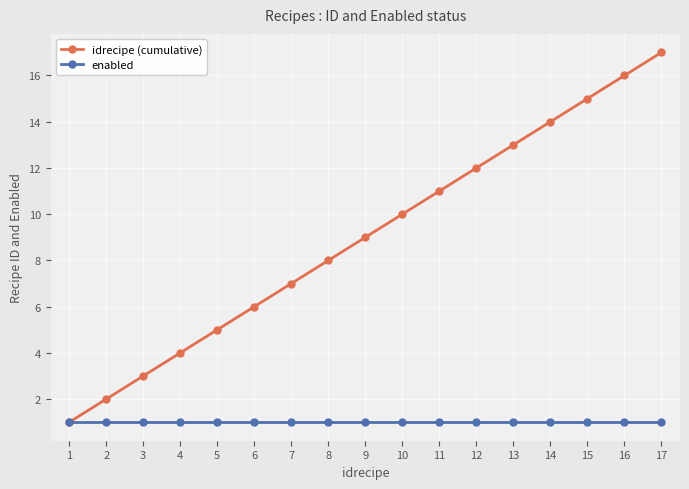

What is the total value across all series at 8?

9